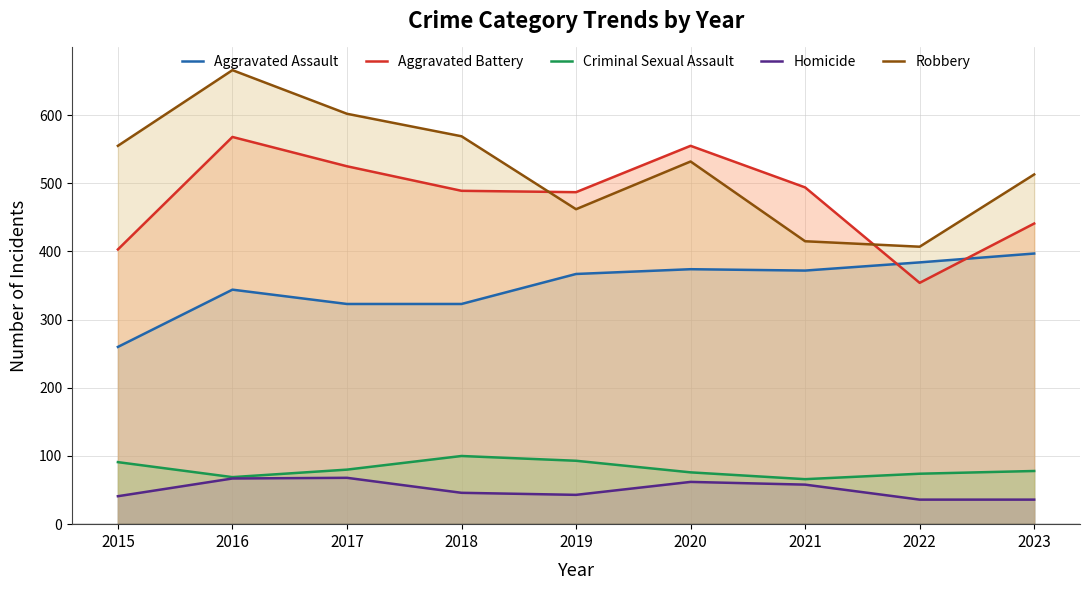

How many intersections are there between Aggravated Battery and Aggravated Assault?

2